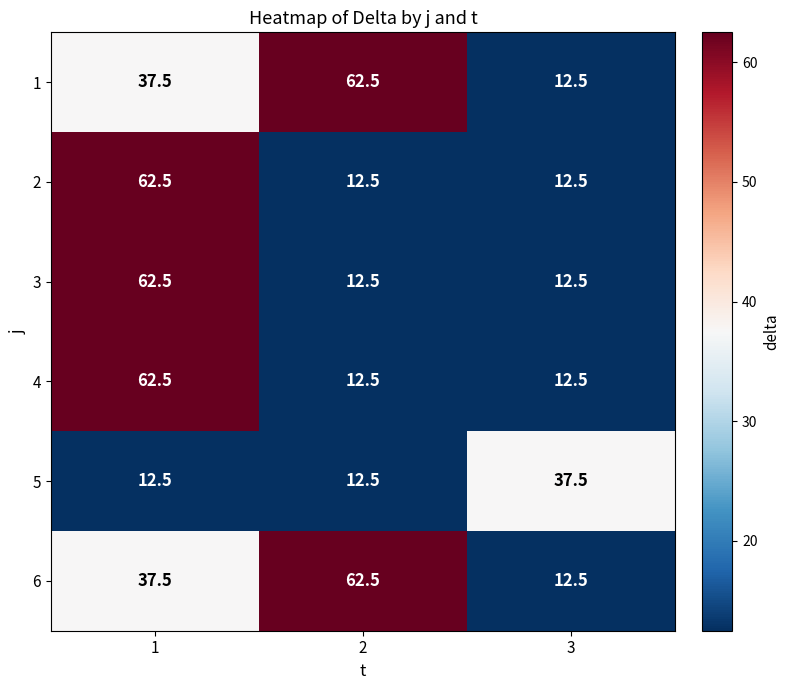

The 2 series shows 7.6 at 3. True or false?

False